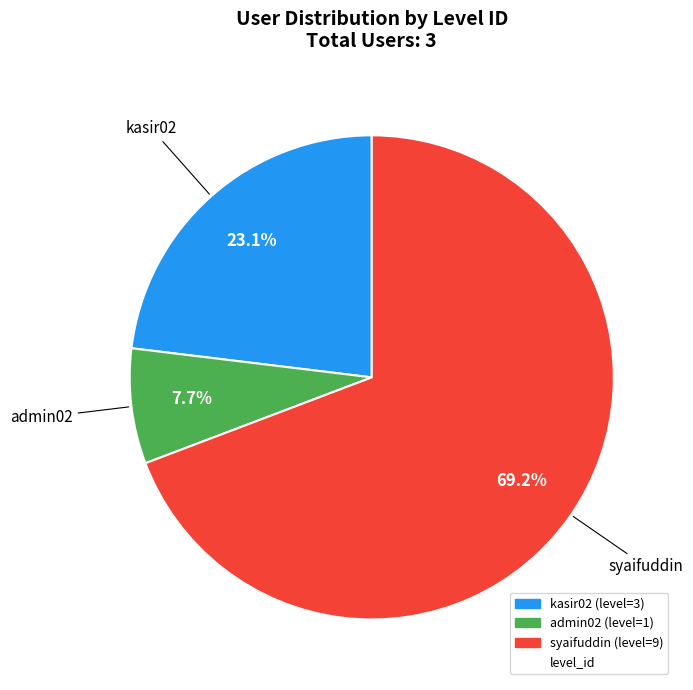

Is there any slice that represents more than half of the pie?

Yes